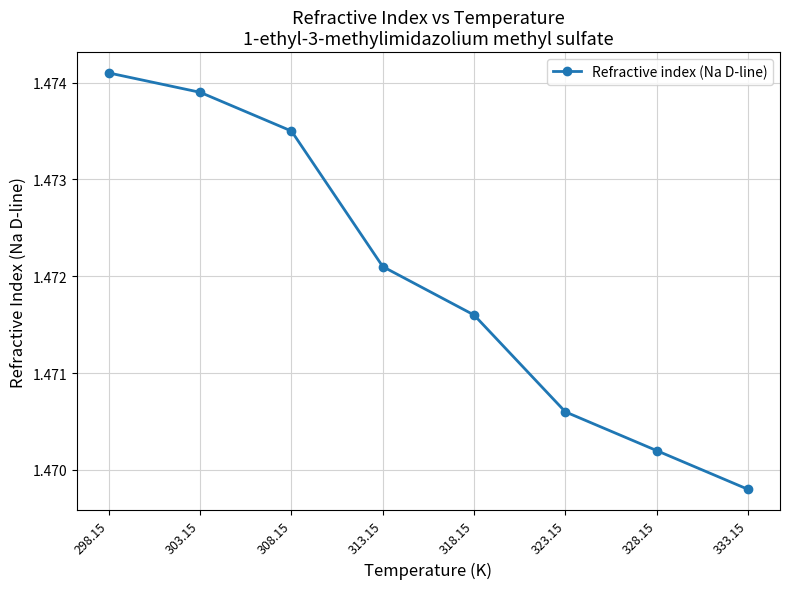

The value at 333.15 is 0.9. True or false?

False